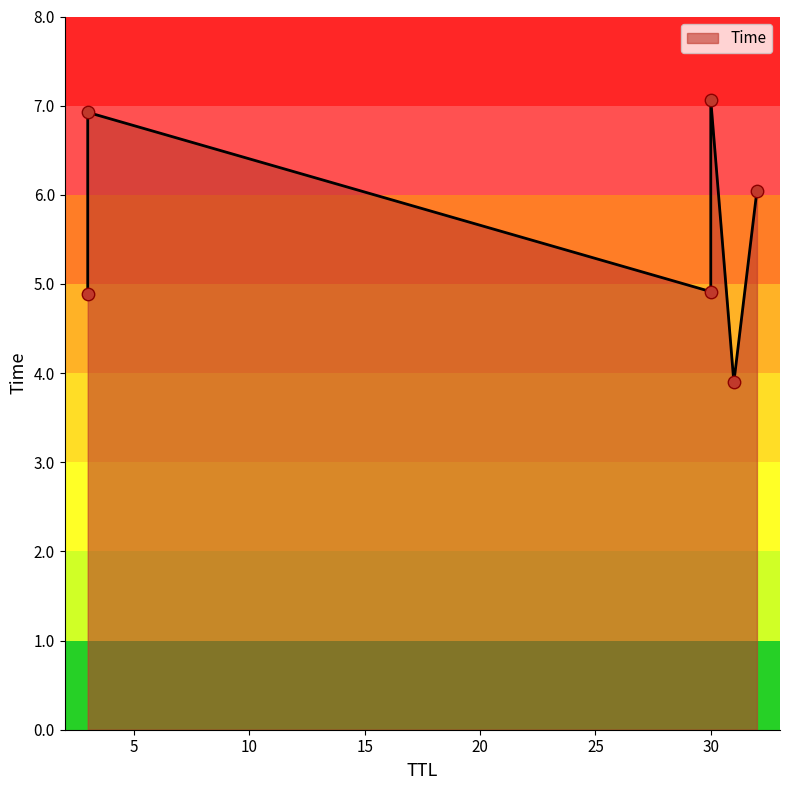

Which has a higher value, 31 or 3?

3